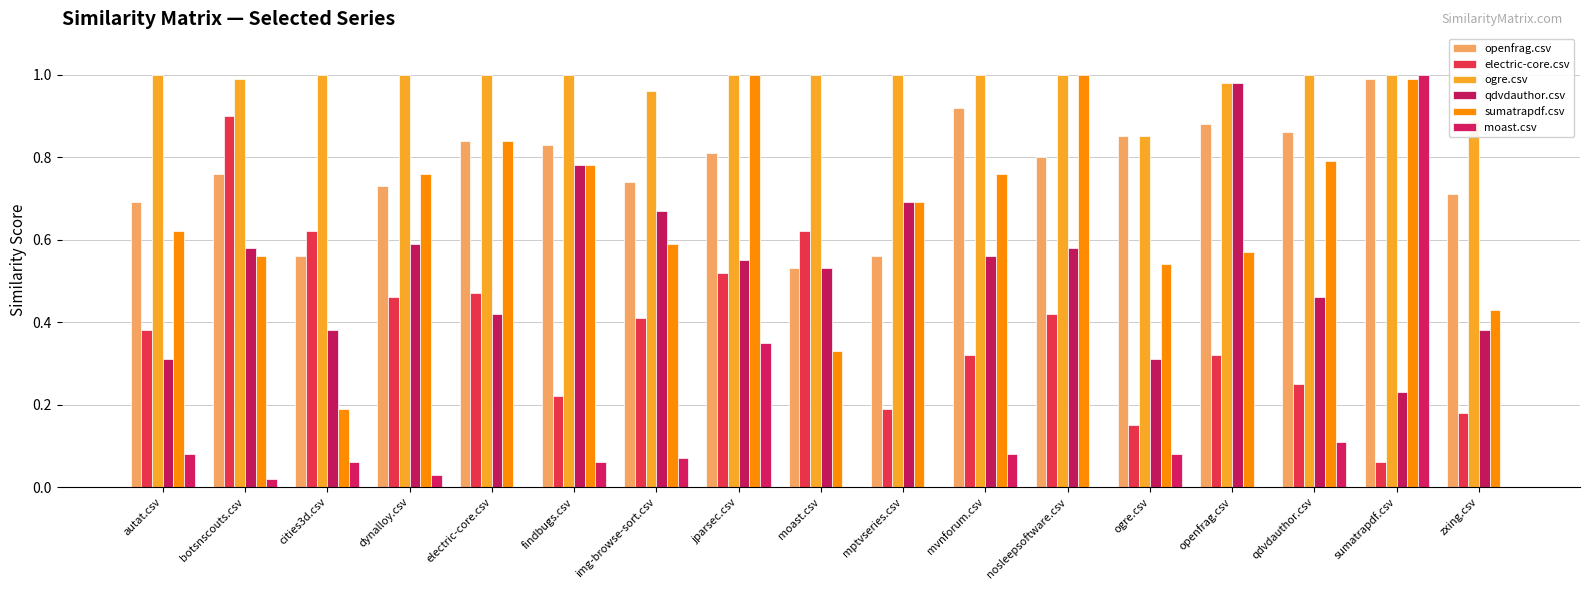

What is the sum of all qdvdauthor.csv values?

9.0